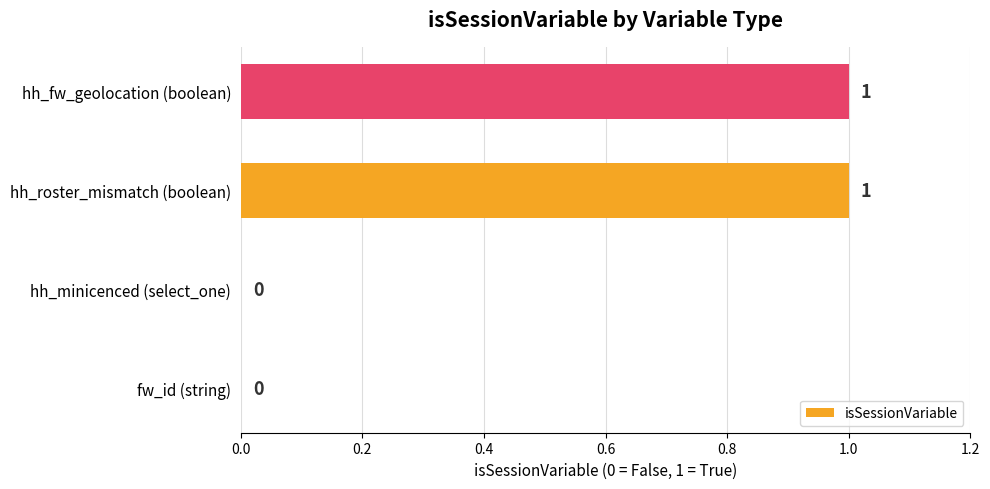

The value at hh_minicenced (select_one) is -1. True or false?

False